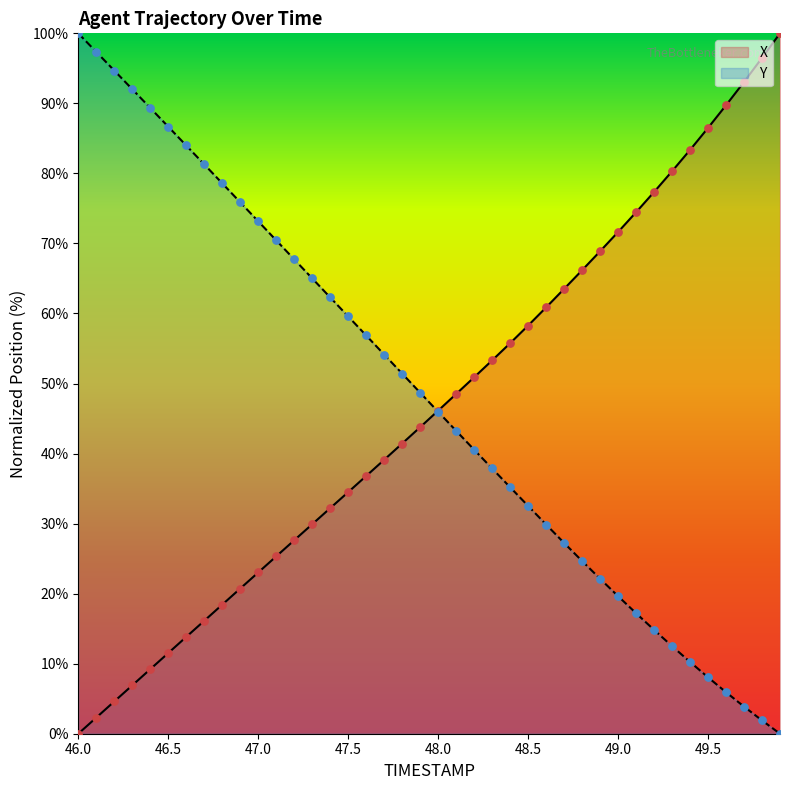

Which series contains the lowest Y value?

X